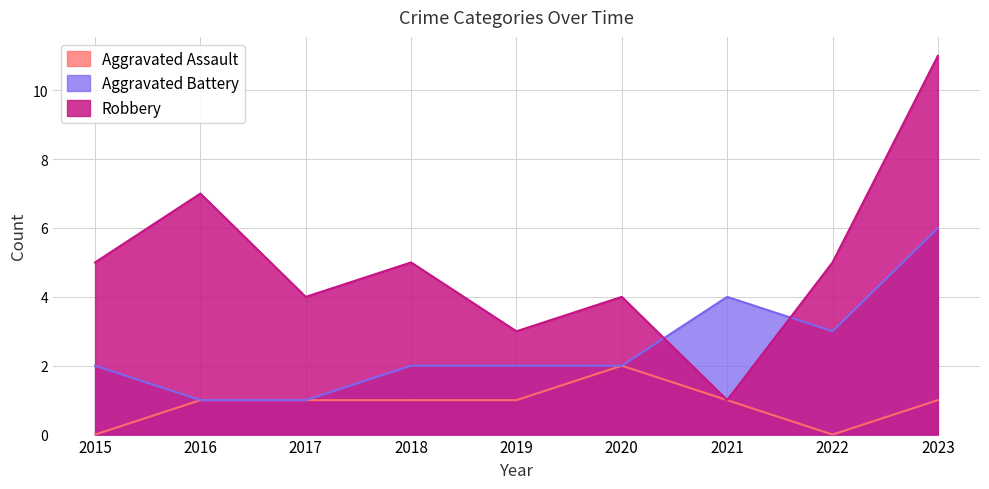

Rank the series at 2020 from highest to lowest value.

Robbery, Aggravated Assault, Aggravated Battery